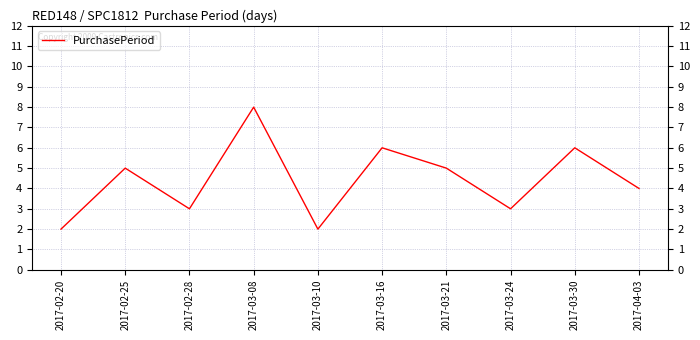

Count the values in the range 3 to 6.

7